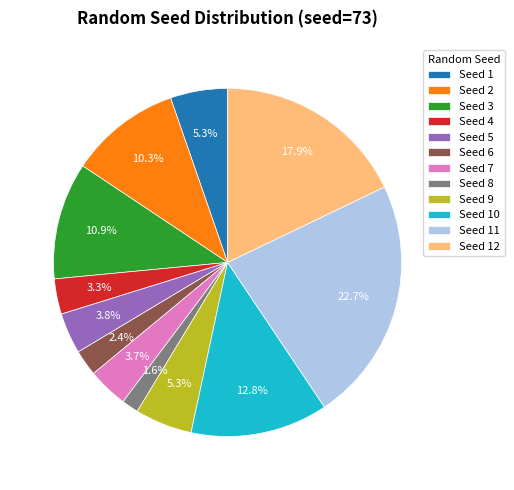

Approximately how many times larger is the value at Seed 3 compared to Seed 5?

2.9